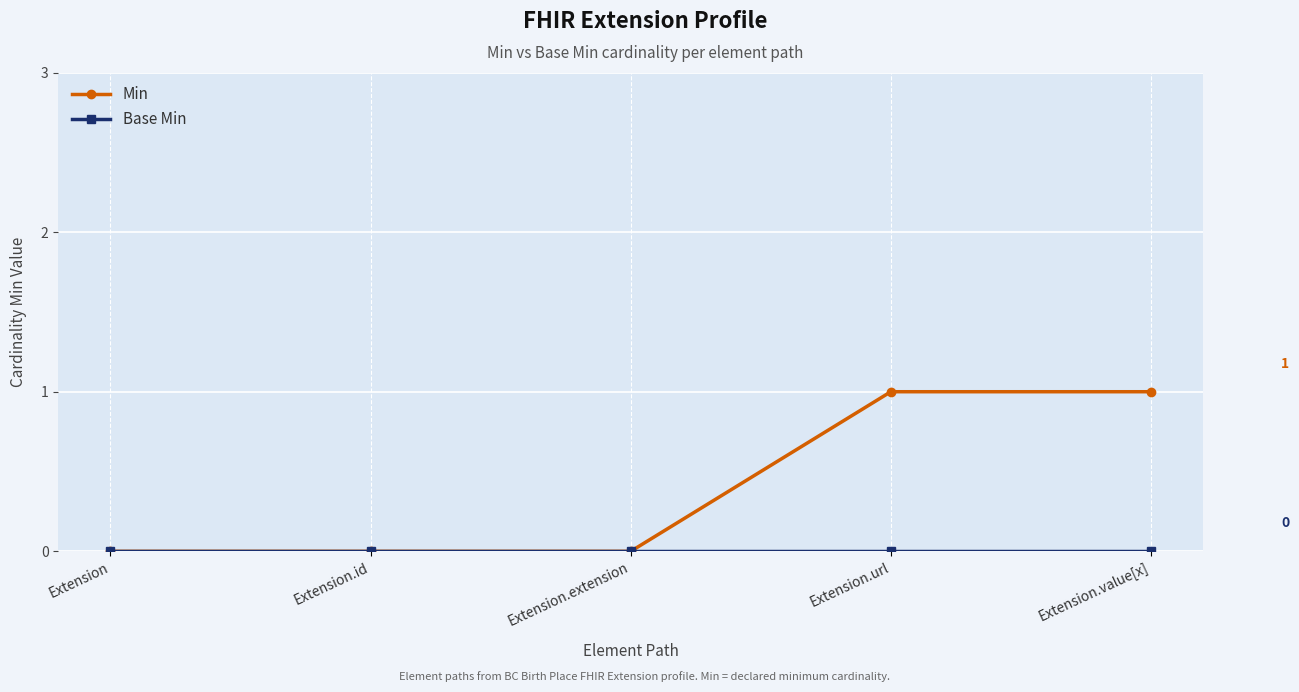

How many lines are shown in the chart?

2